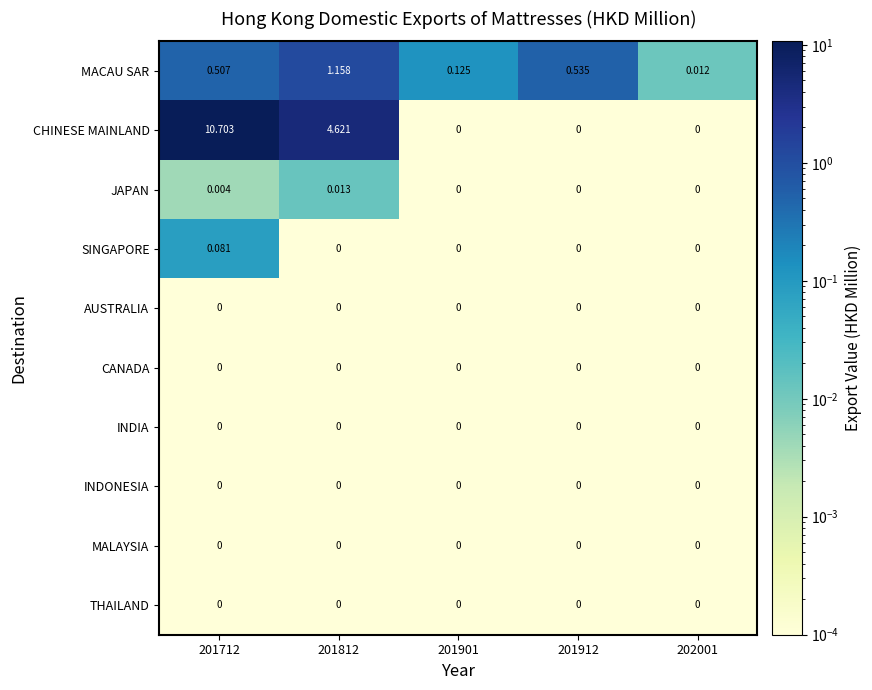

Which series changed the most between 201812 and 201901?

CHINESE MAINLAND